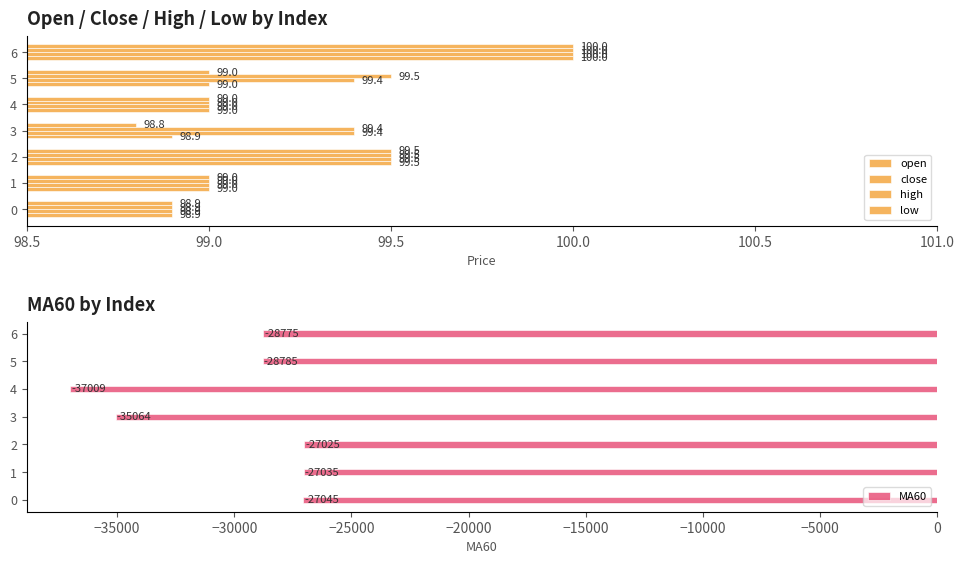

How many values in the high series are below 99?

1